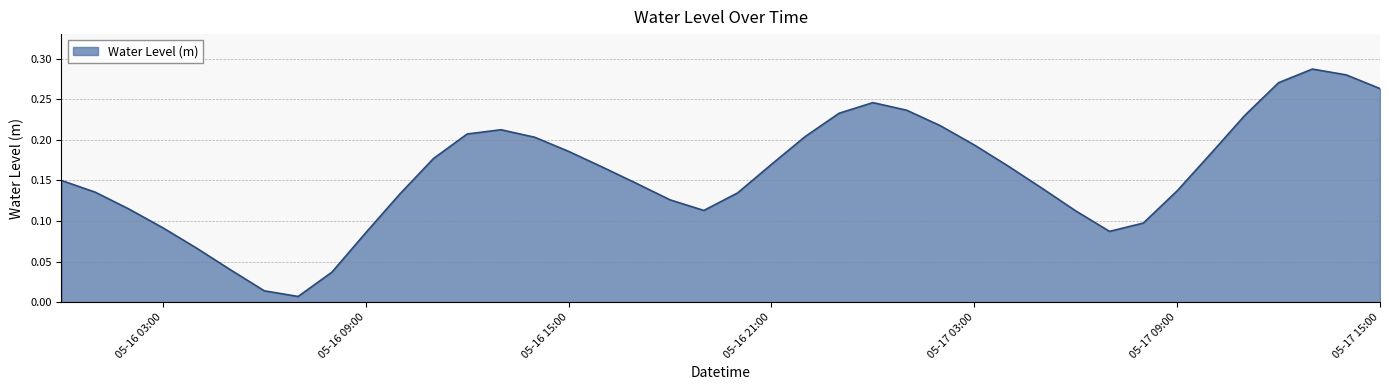

Is this an area chart (filled region under the line)?

Yes